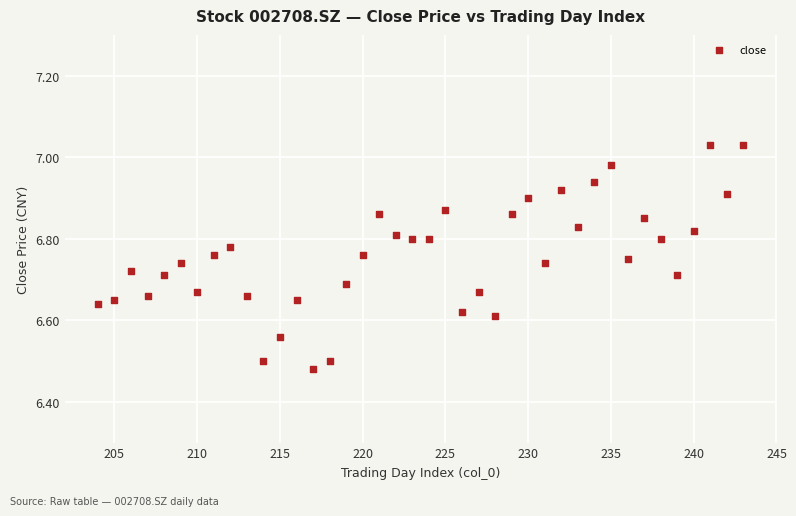

What is the range of X values (max minus min)?

39.0